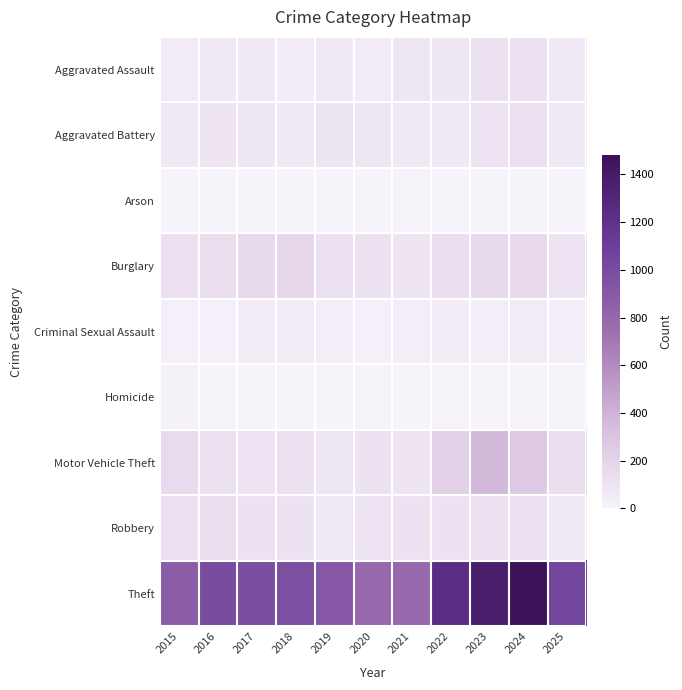

Rank the series by their maximum value, from highest to lowest.

Theft, Motor Vehicle Theft, Burglary, Robbery, Aggravated Battery, Aggravated Assault, Criminal Sexual Assault, Homicide, Arson